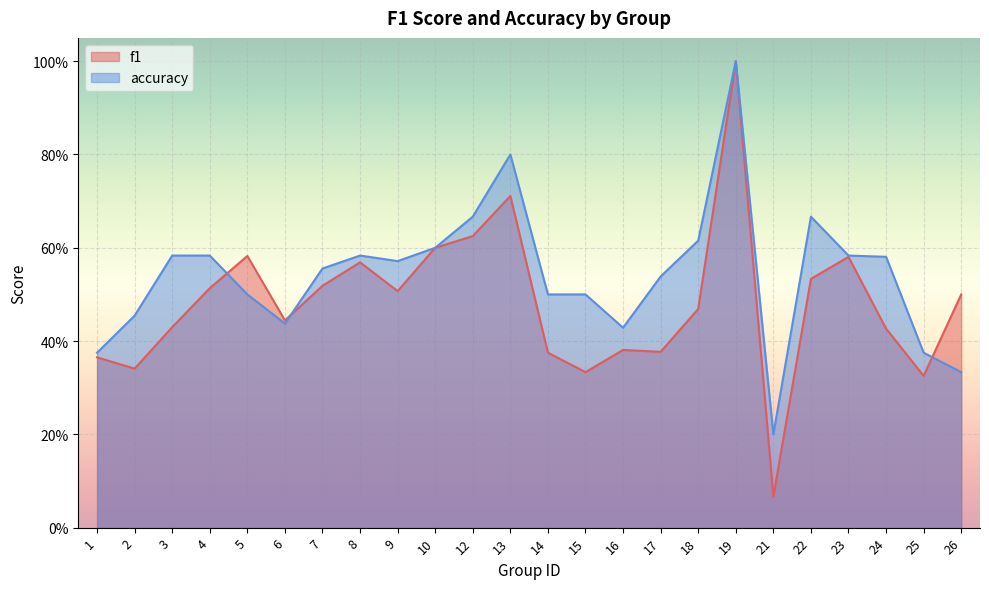

What is the value of the f1 point at the 2nd from the left?

0.3